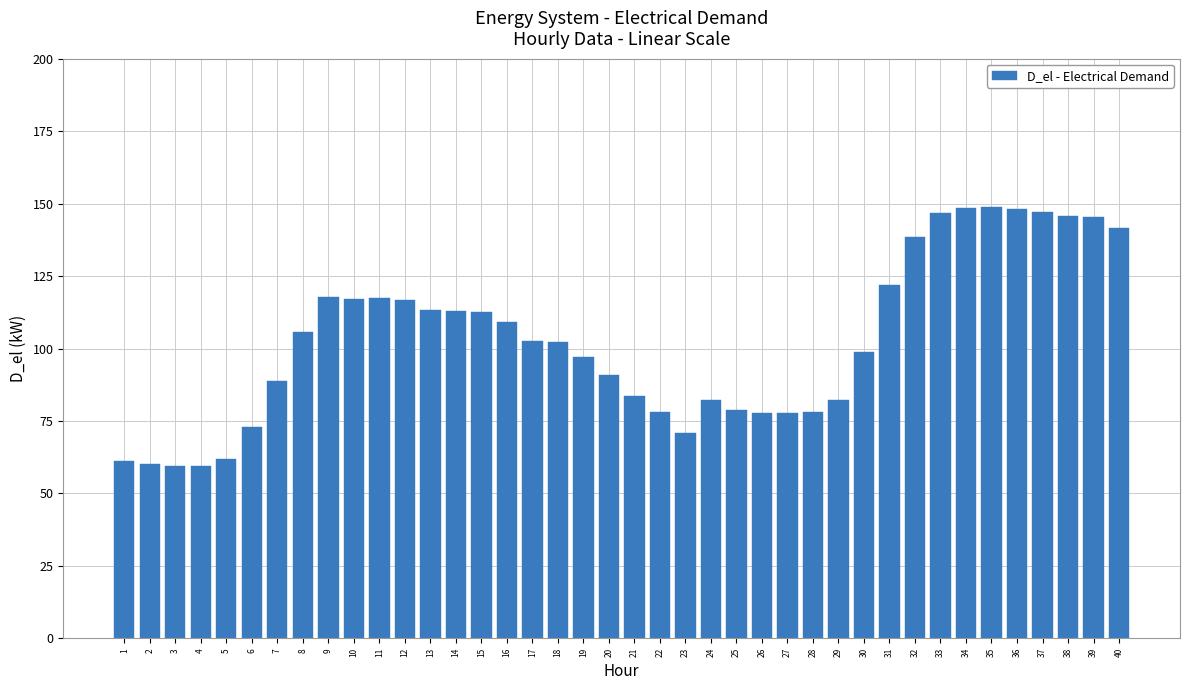

The value at 32 is 243.5. True or false?

False